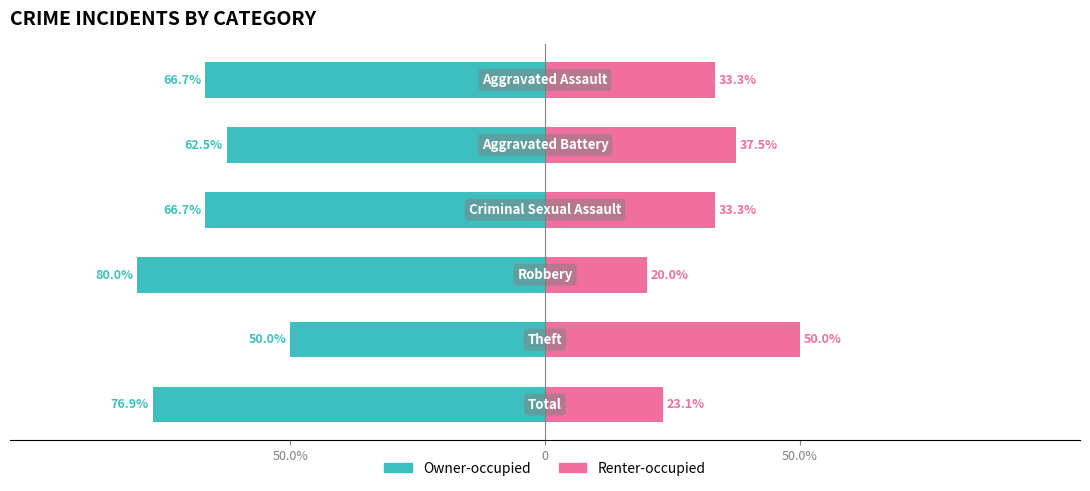

How many distinct data groups are displayed?

2